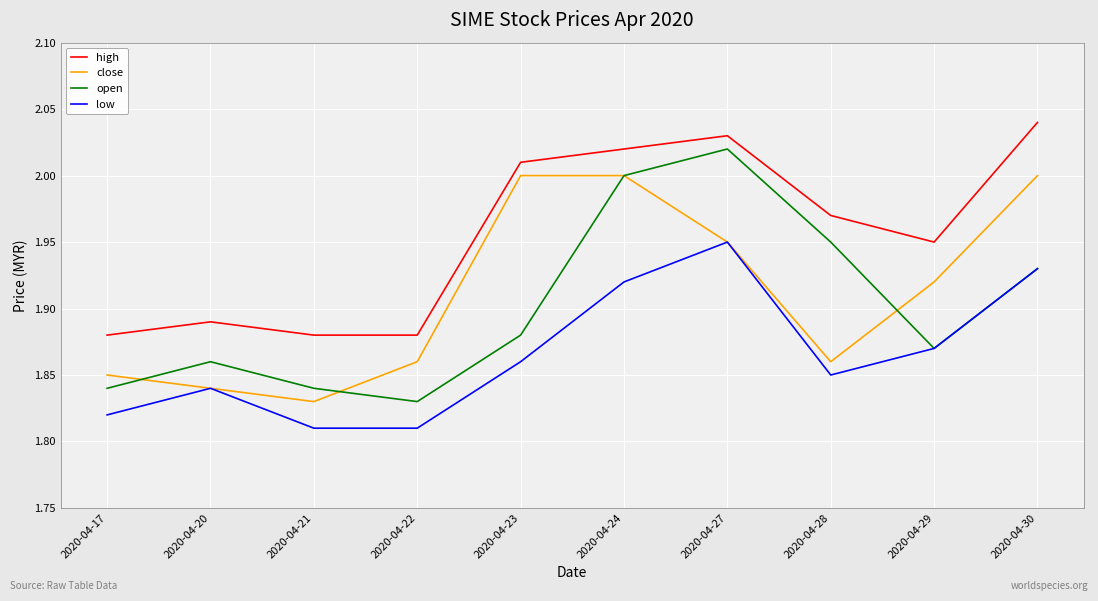

Which series has the largest total across all categories?

high